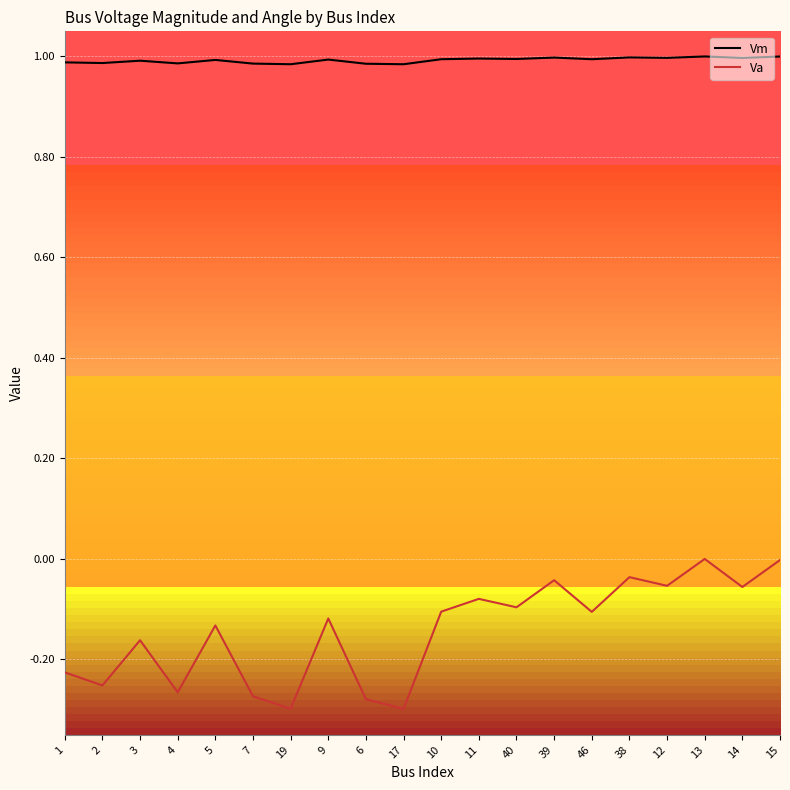

What position from the left is 39?

14